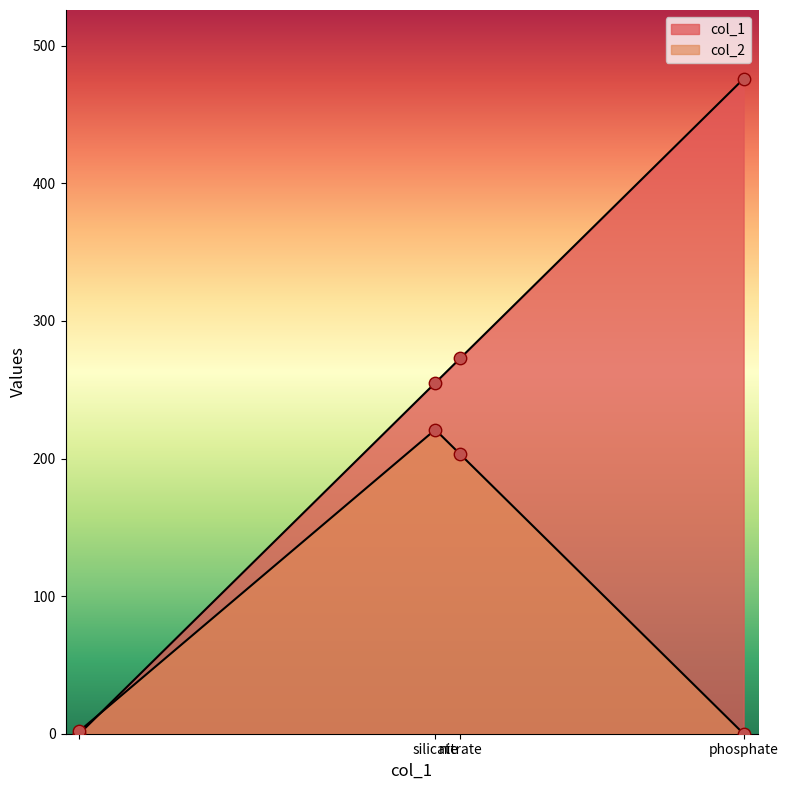

Which series has the largest Y range (max minus min)?

col_1